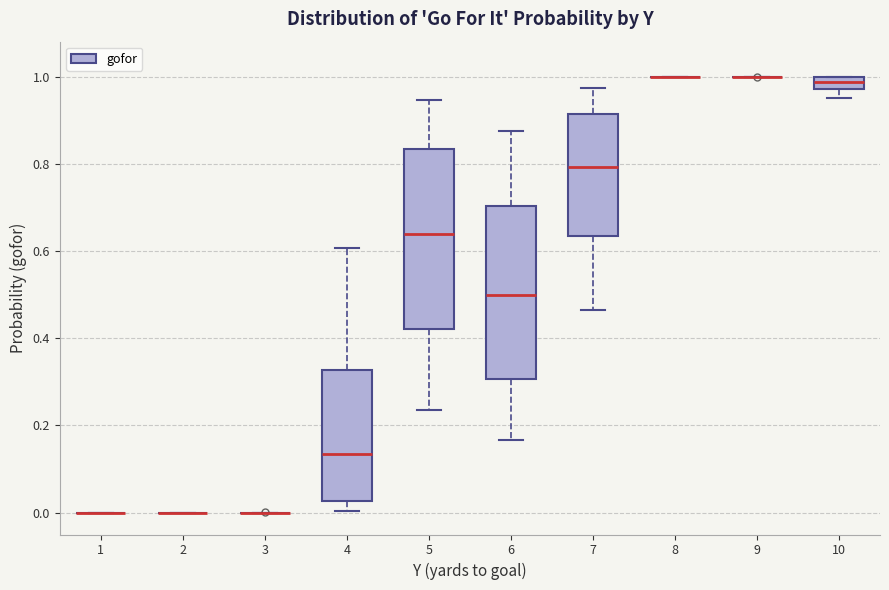

Where is the upper edge of the box at x = 10 on the y-axis? The values are not printed on the chart, so give them approximately, as read against the axis.

1.00